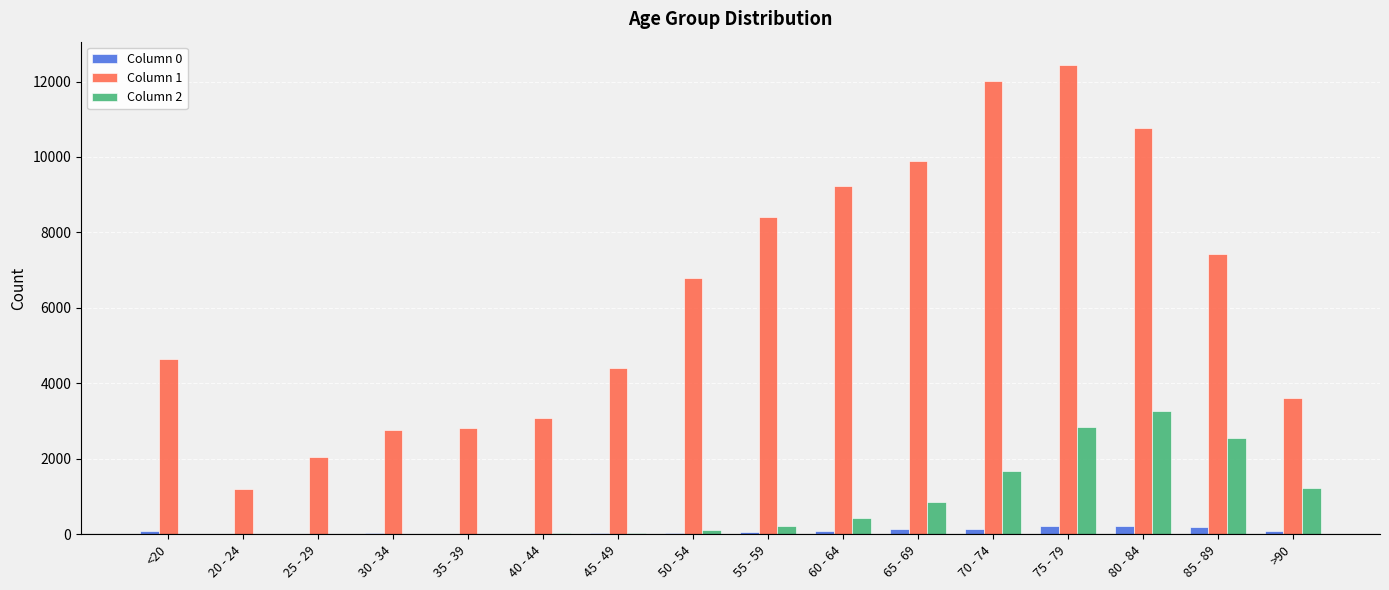

How many distinct data groups are displayed?

3